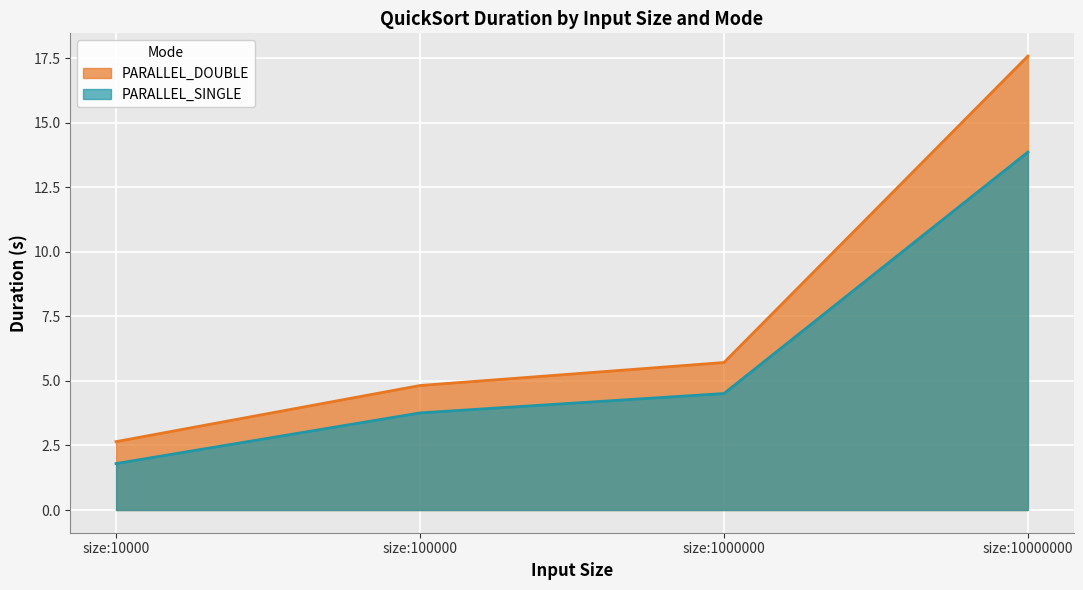

What is the sum of all PARALLEL_SINGLE values?

23.9